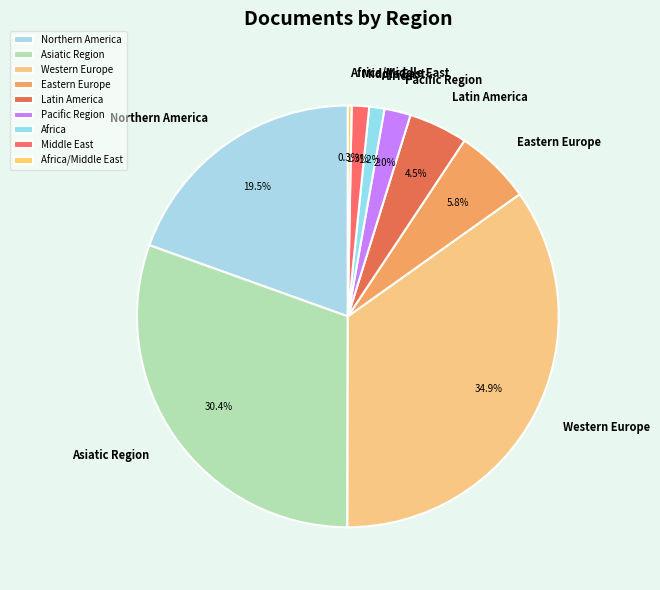

What is the largest slice in the pie chart?

Western Europe